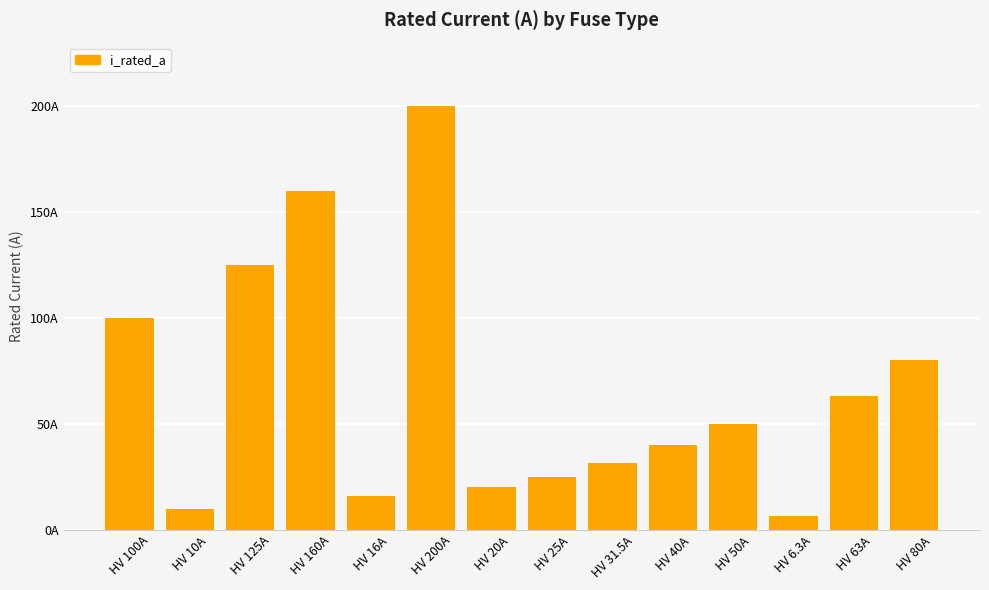

Which has a higher value, HV 31.5A or HV 100A?

HV 100A